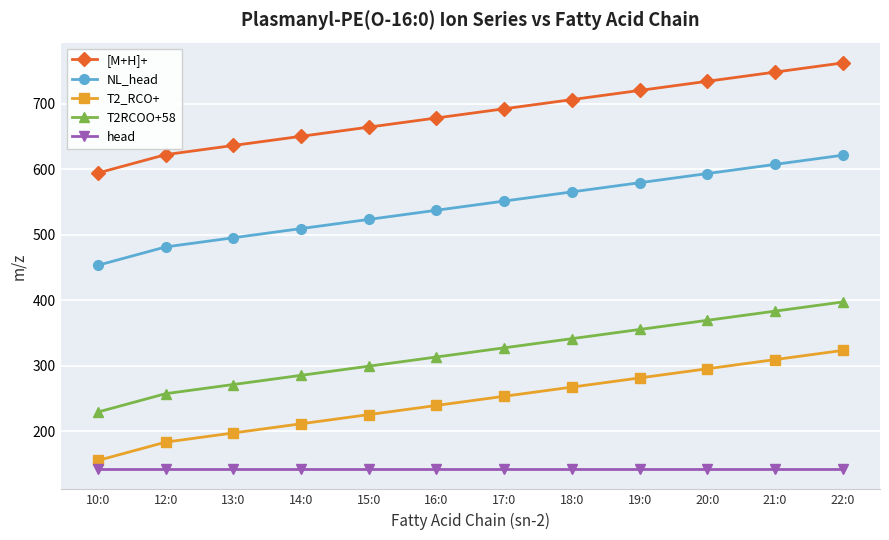

Where does the [M+H]+ series first go above 692?

17:0